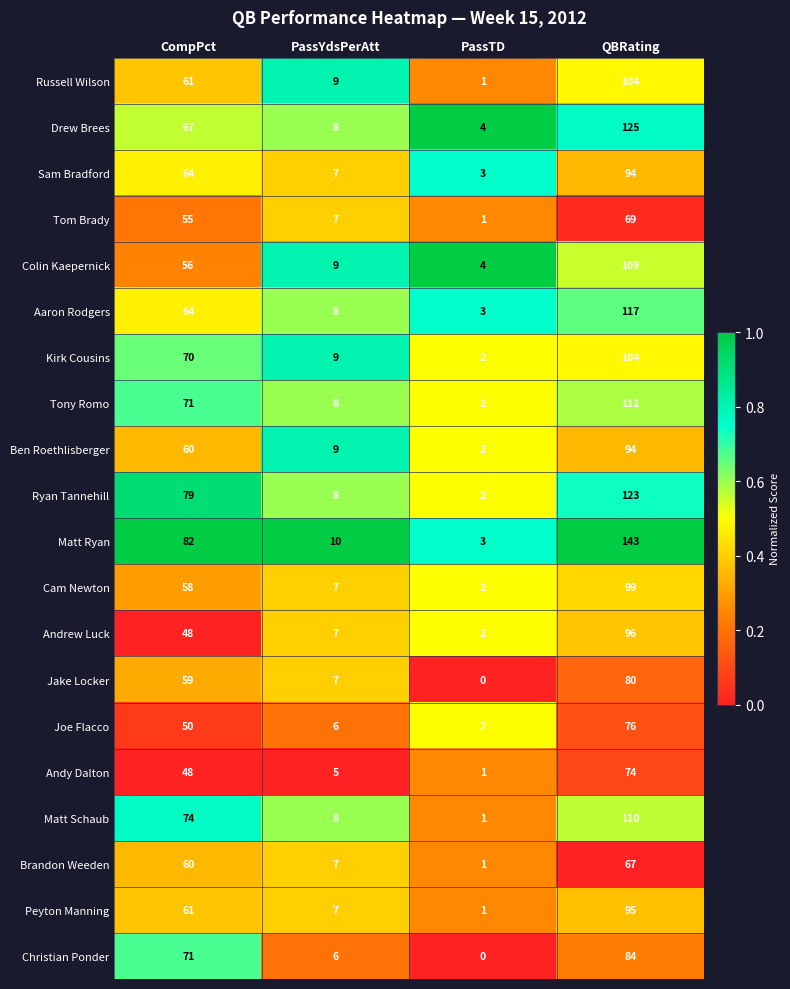

True or false: Kirk Cousins has a value of 15 at PassYdsPerAtt.

False